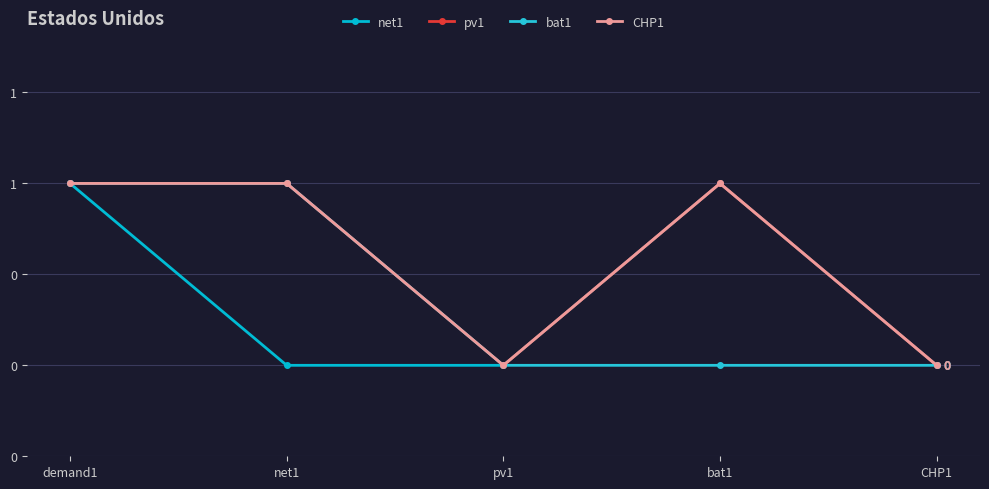

Does the chart have visible grid lines?

Yes